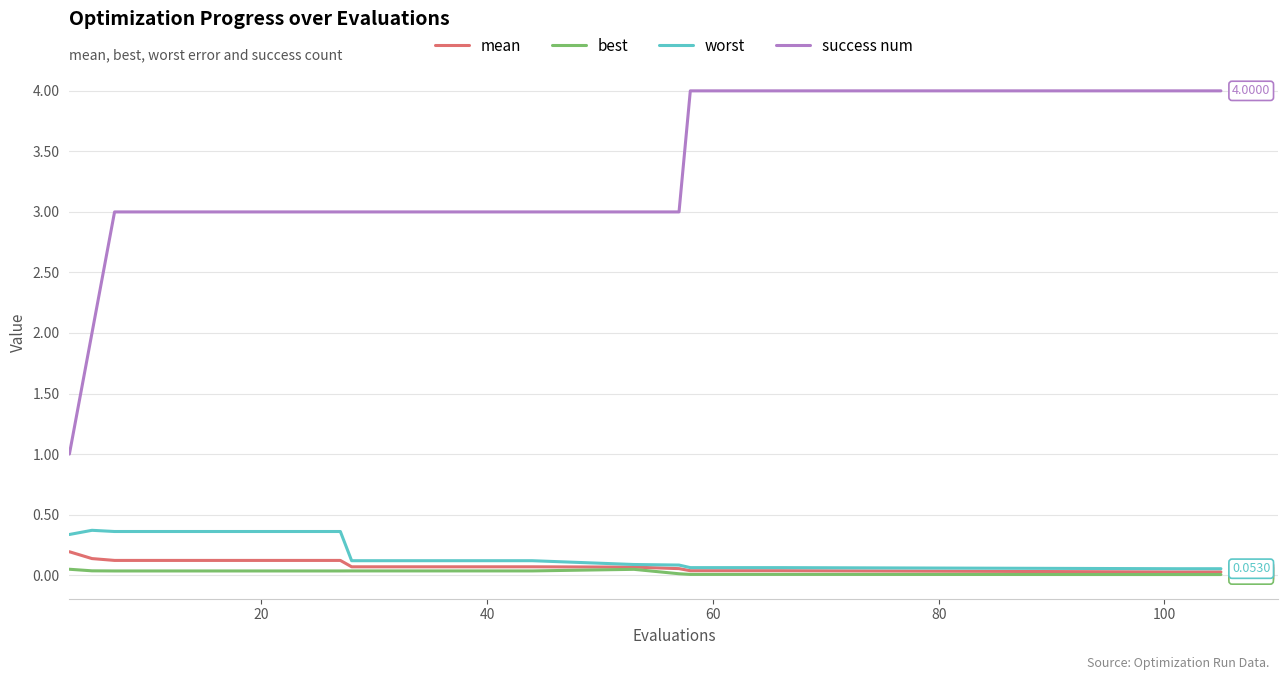

Which series has the largest range (max minus min)?

success num